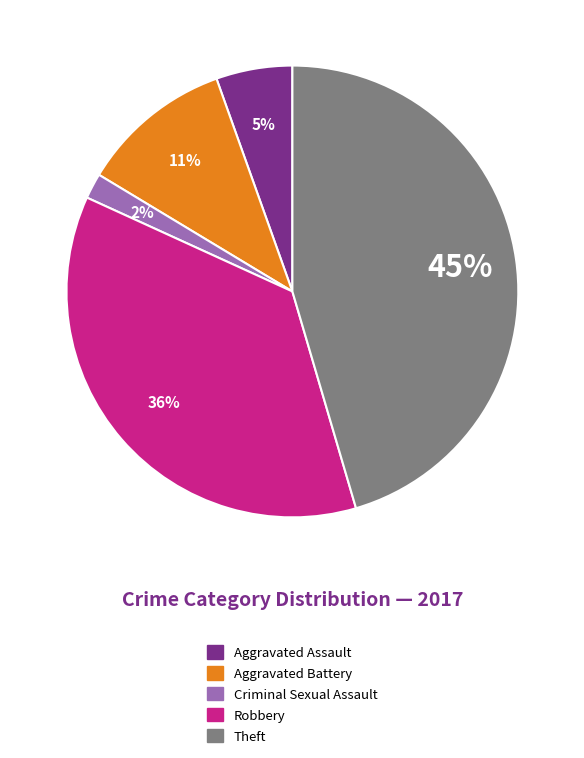

How many segments does this pie chart have?

5